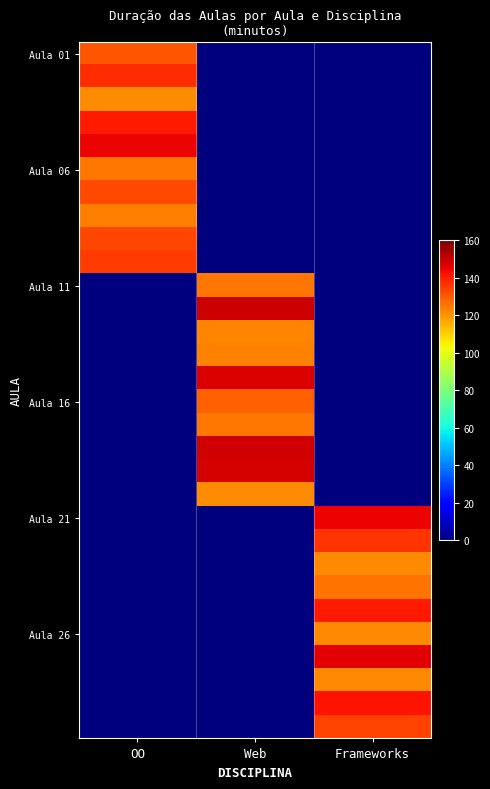

At how many categories does at least one series exceed 114?

3